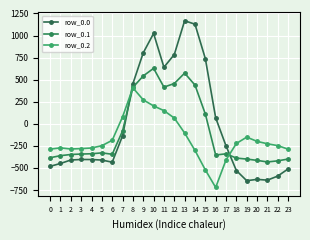

What is the value of the row_0.1 point at the 3rd from the left?

-347.9